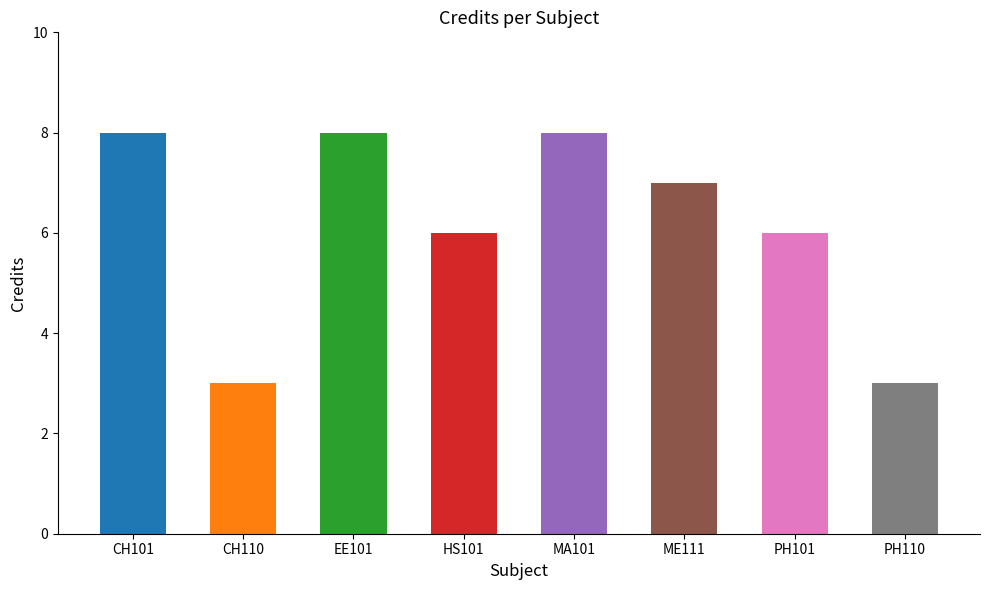

The value at CH110 is 3. True or false?

True